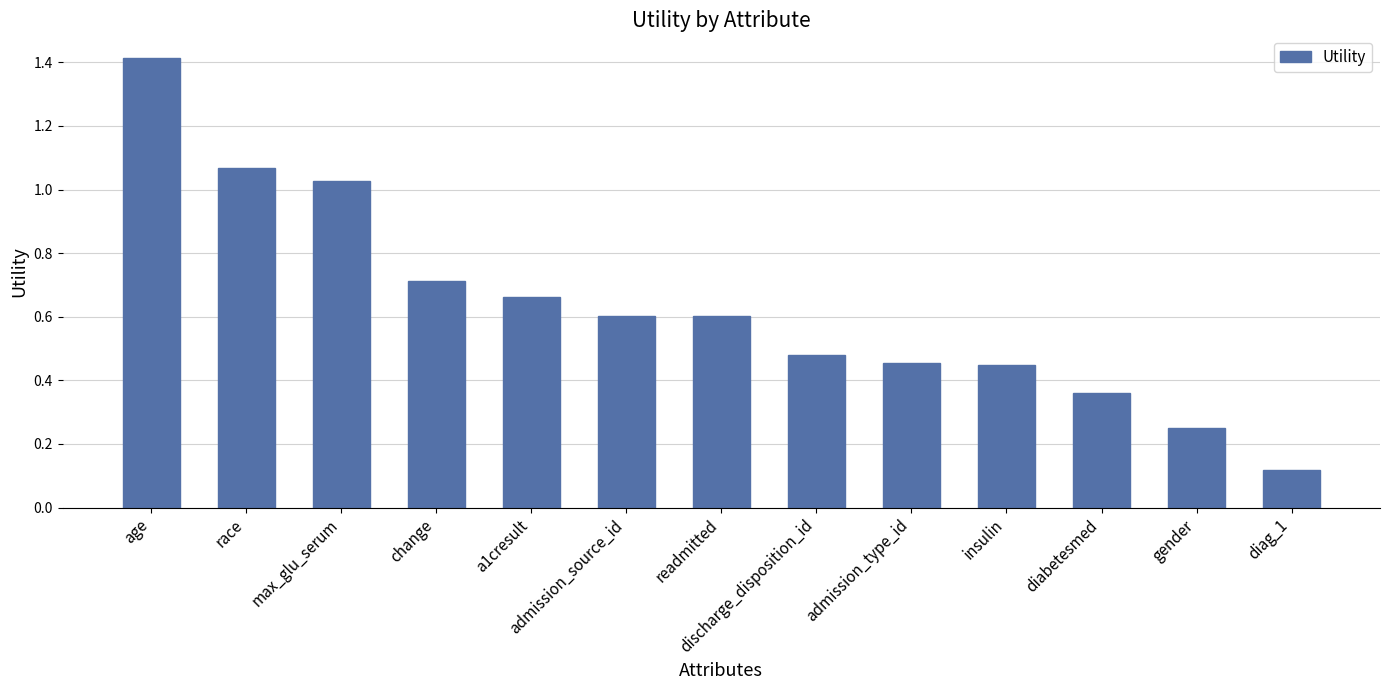

Does the chart contain stacked bars?

No